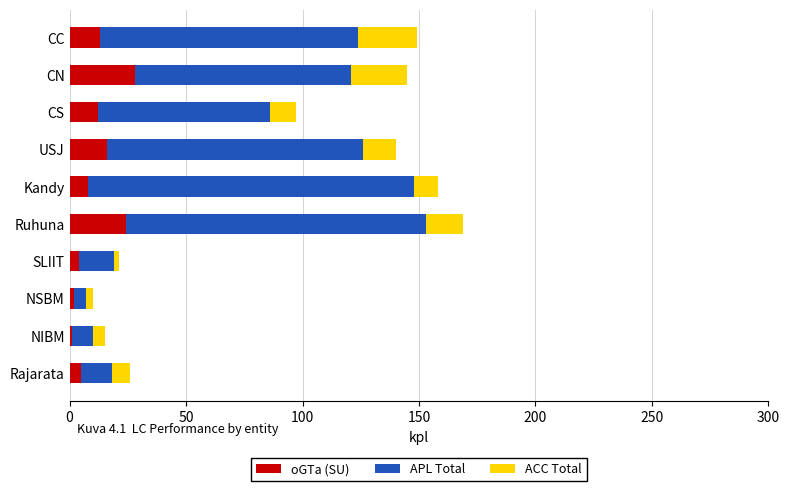

What is the sum of all oGTa (SU) values?

113